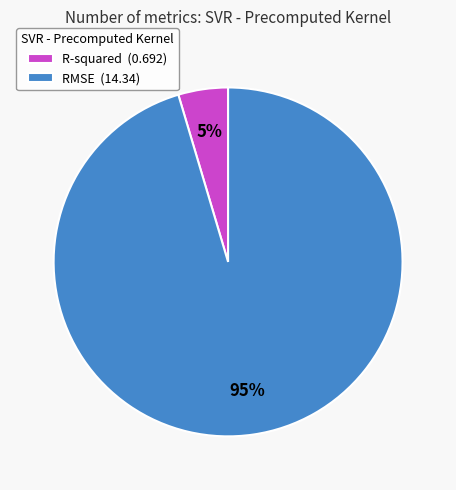

To the nearest percent, what is the average slice percentage?

50%